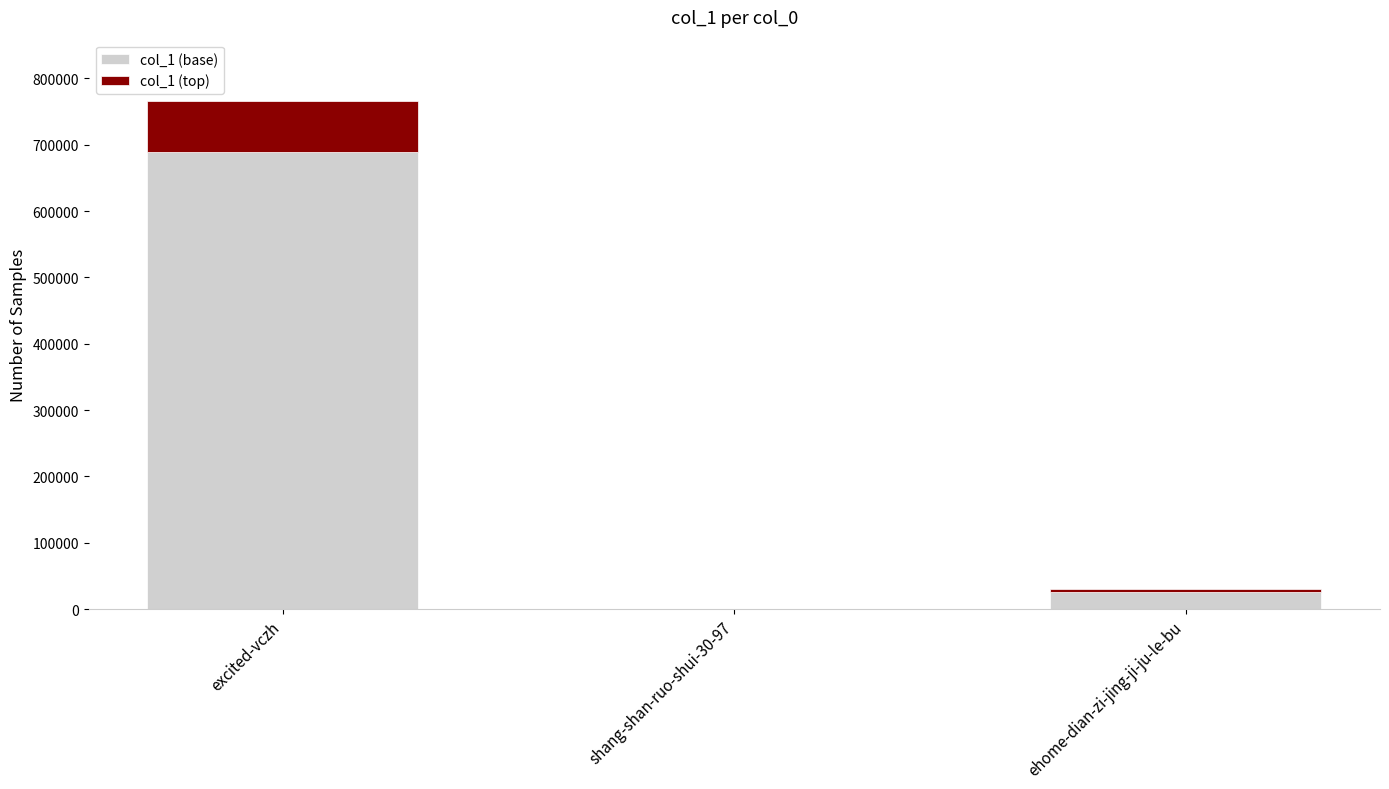

What is the sum of all col_1 (base) values?

716429.0